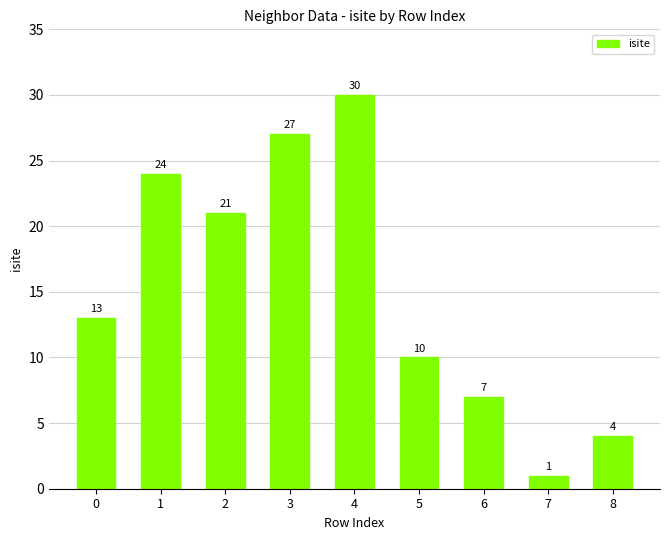

What is the value of the 3rd bar from the left?

21